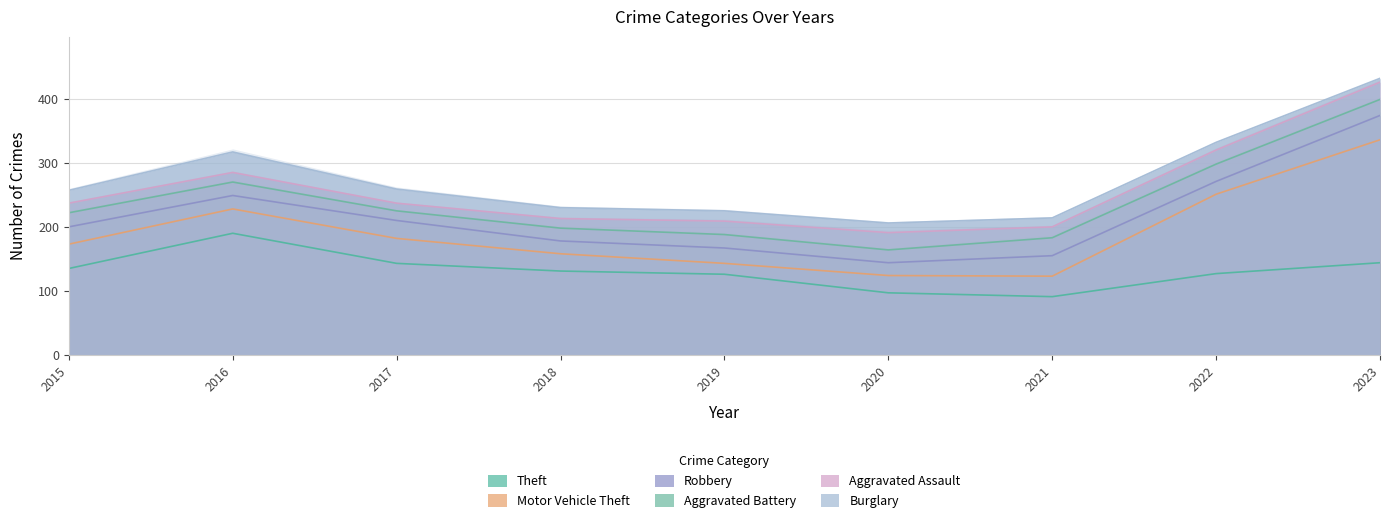

True or false: Robbery and Theft cross at least once.

False